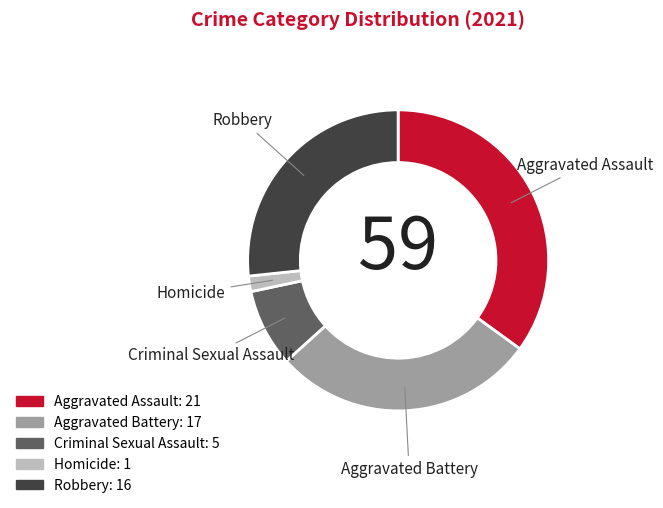

Rank the categories by value from lowest to highest.

Homicide, Criminal Sexual Assault, Robbery, Aggravated Battery, Aggravated Assault